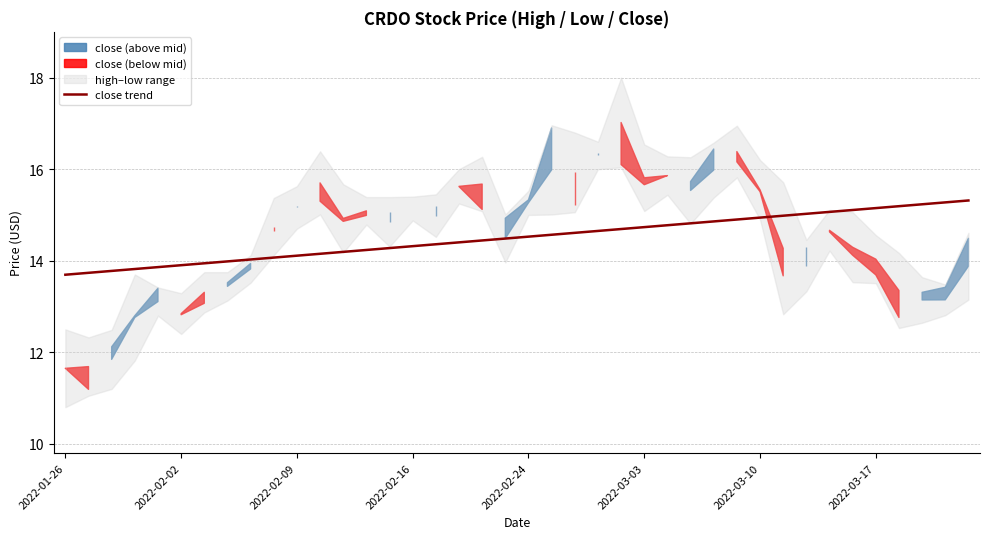

The value at 27 is 14.8. True or false?

True